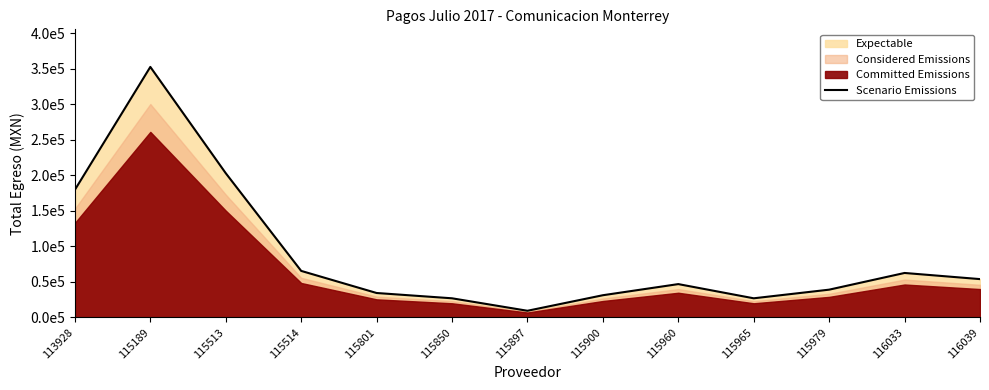

What is the smallest value displayed?

9450.0